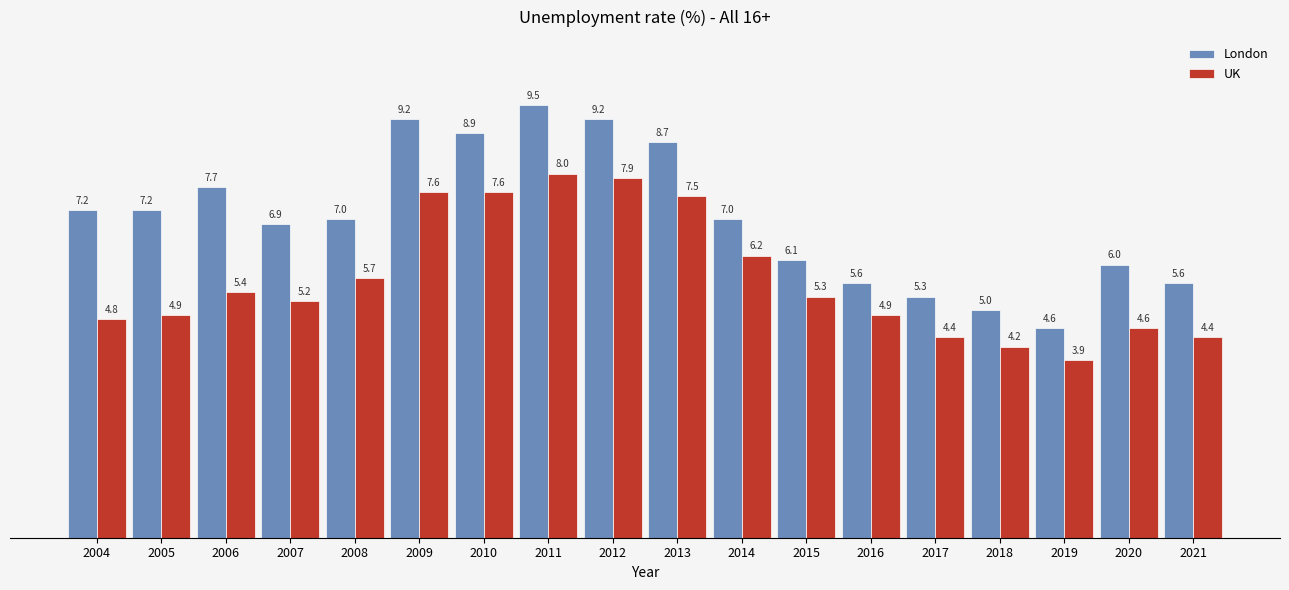

What is the value of the UK bar at the 4th from the left?

5.2